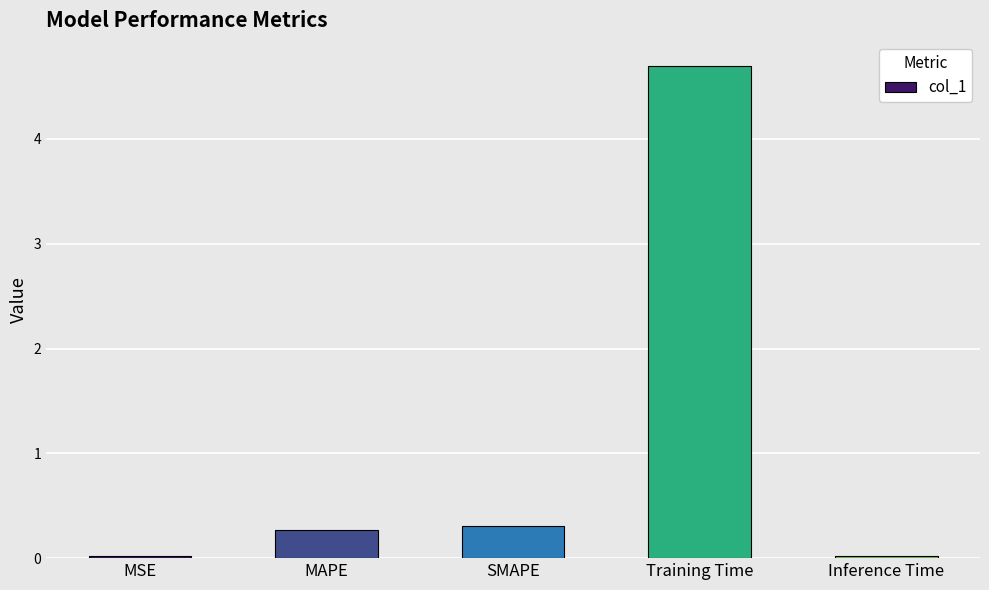

Does the chart contain stacked bars?

No